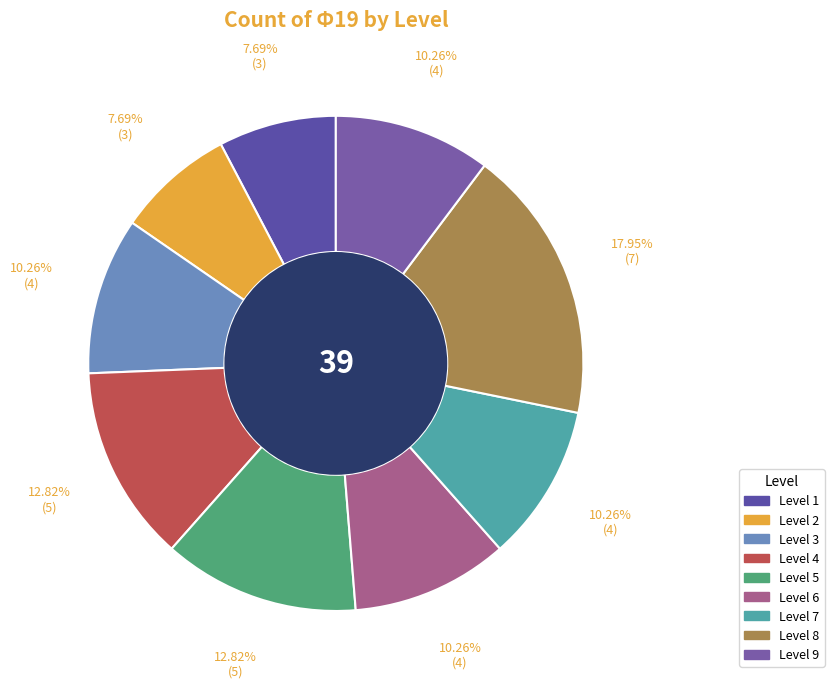

Is there a majority slice in this chart?

No